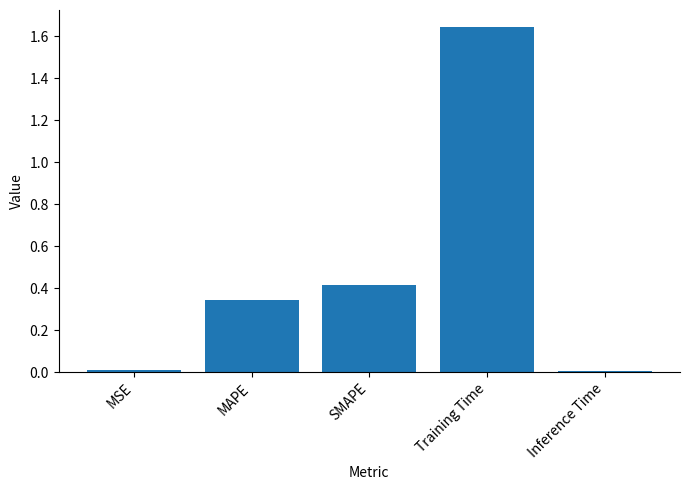

Does the chart contain stacked bars?

No